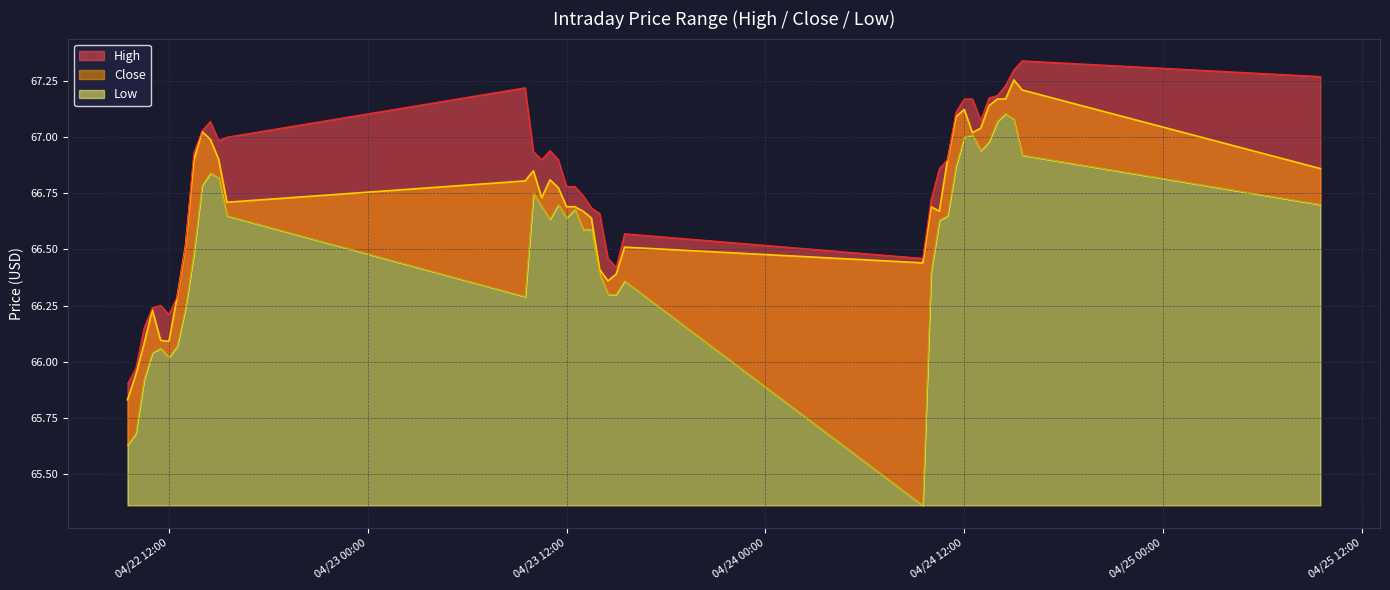

What is the label of the 15th point from the left?

2024-04-23 10:00:00